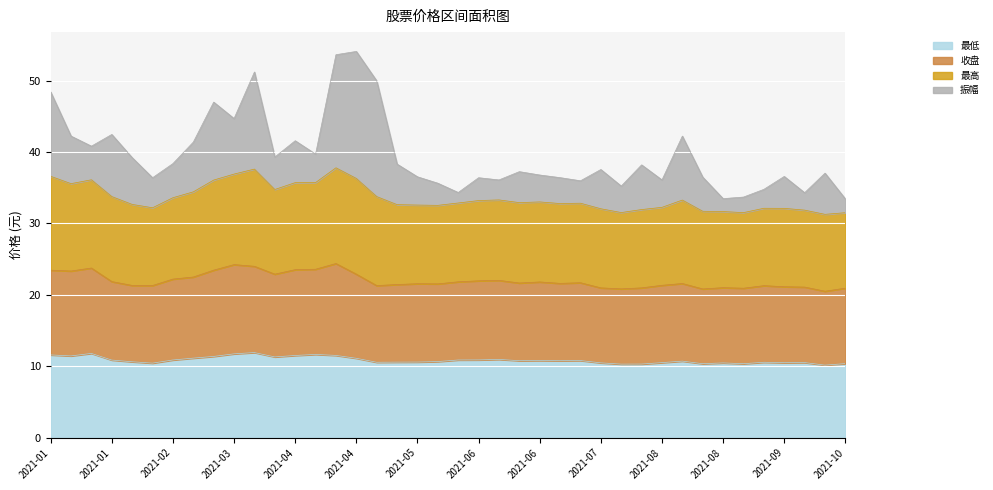

What are all the series names shown in the legend?

最低, 收盘, 最高, 振幅